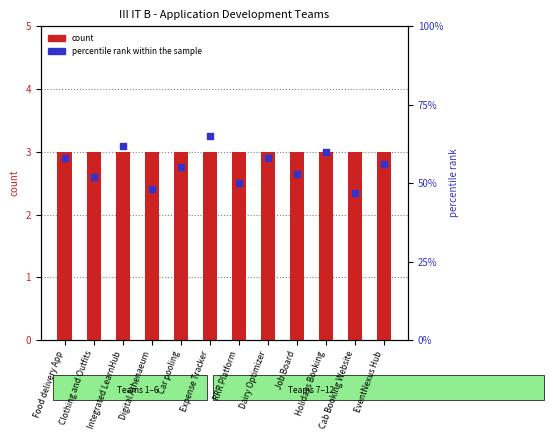

Which series has the largest total across all categories?

percentile rank within the sample